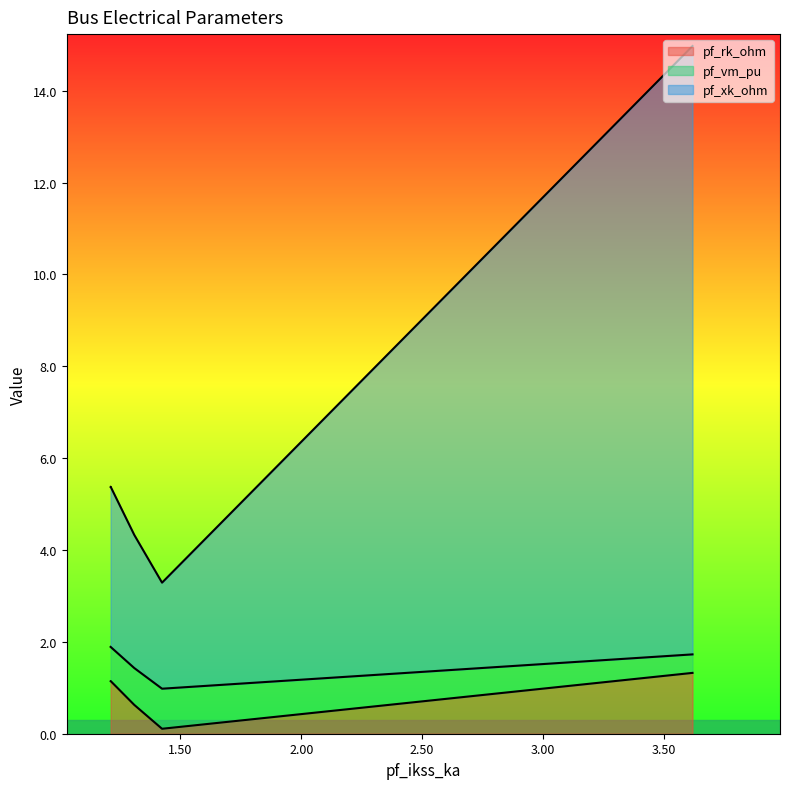

How many interior local valleys does the pf_rk_ohm series have?

1